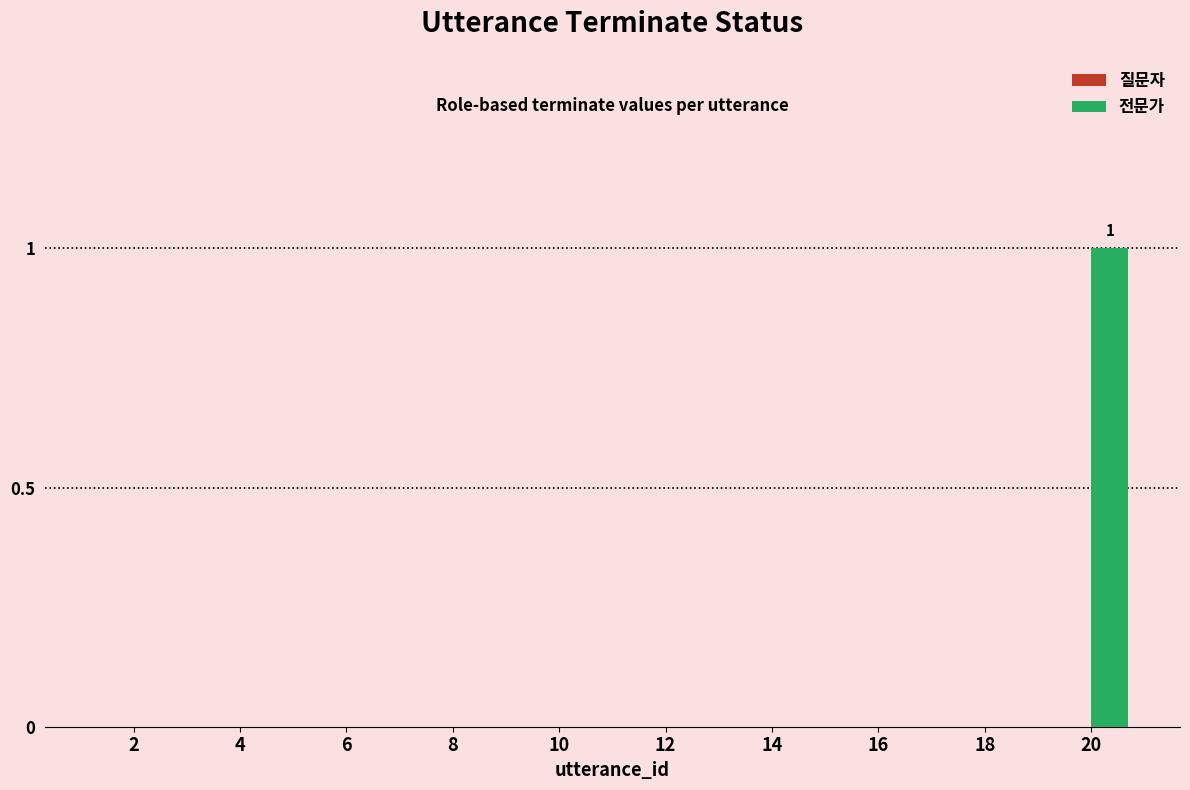

Is it true that the value at 16 is 0?

True